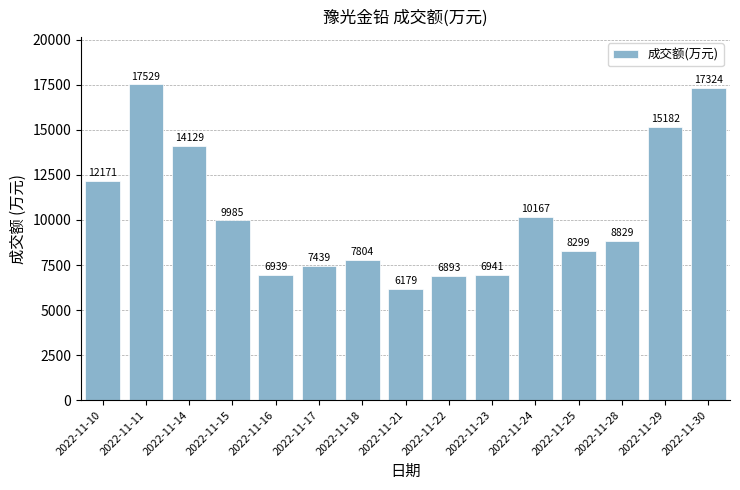

Does the chart contain stacked bars?

No